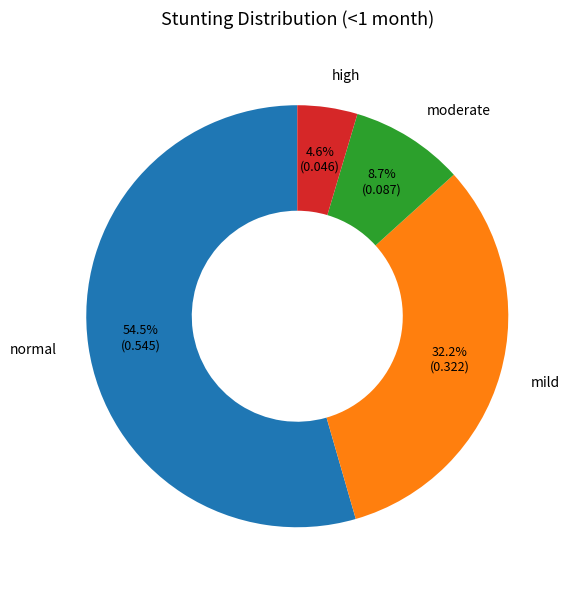

Does mild account for over 50% of the chart?

No